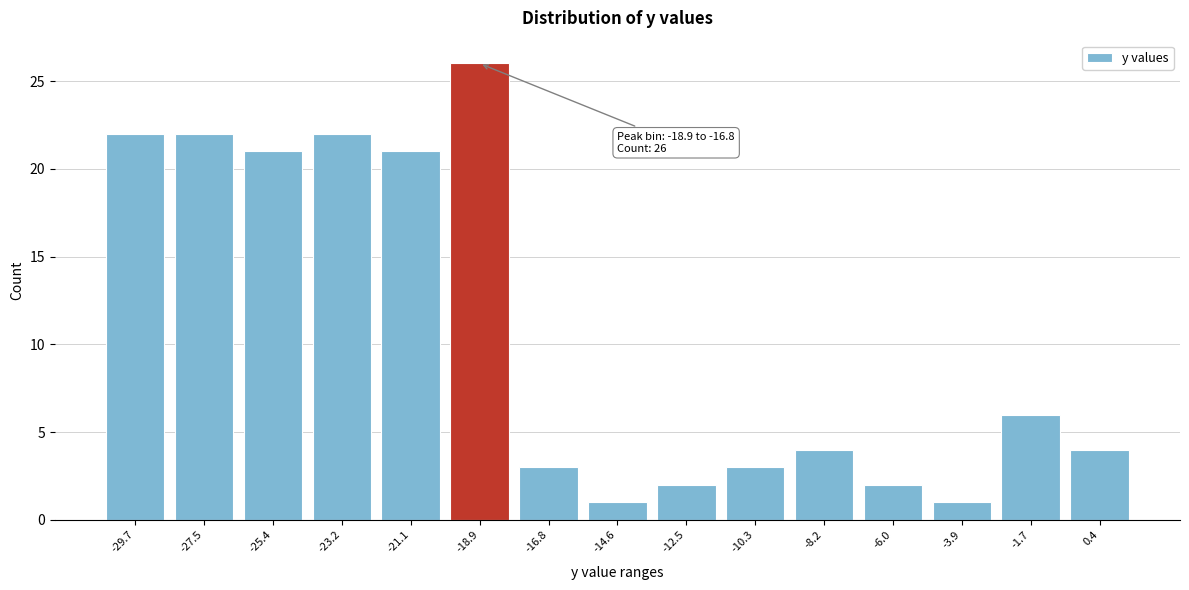

Reading left to right, list all the values displayed in this chart.

22	22	21	22	21	26	3	1	2	3	4	2	1	6	4